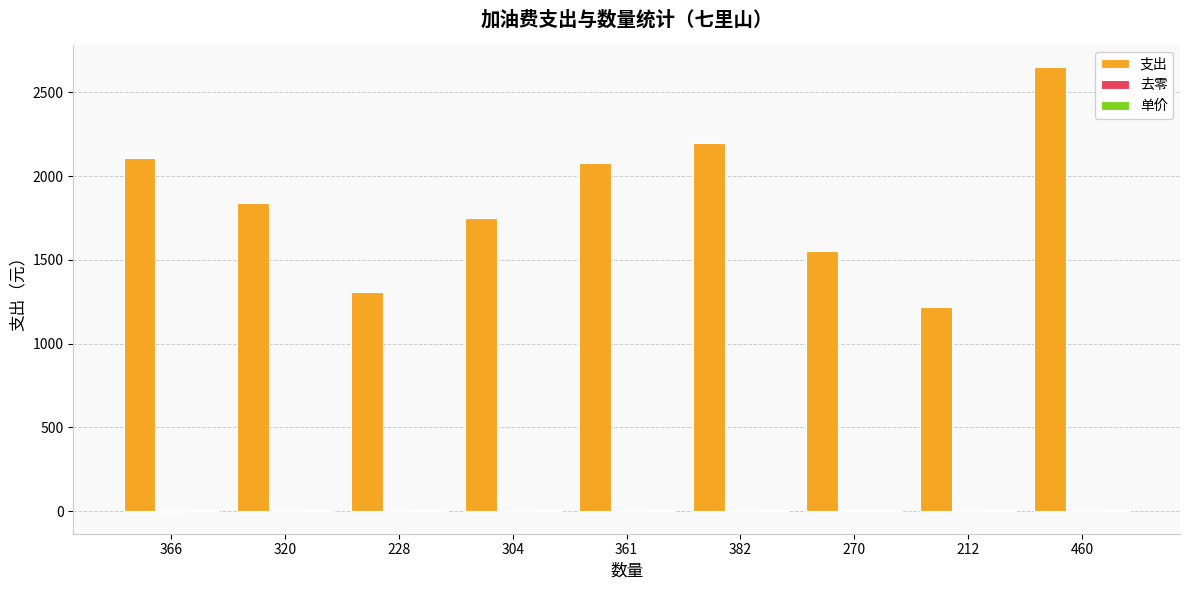

Is it true that 支出 equals 2200.0 at 382?

True